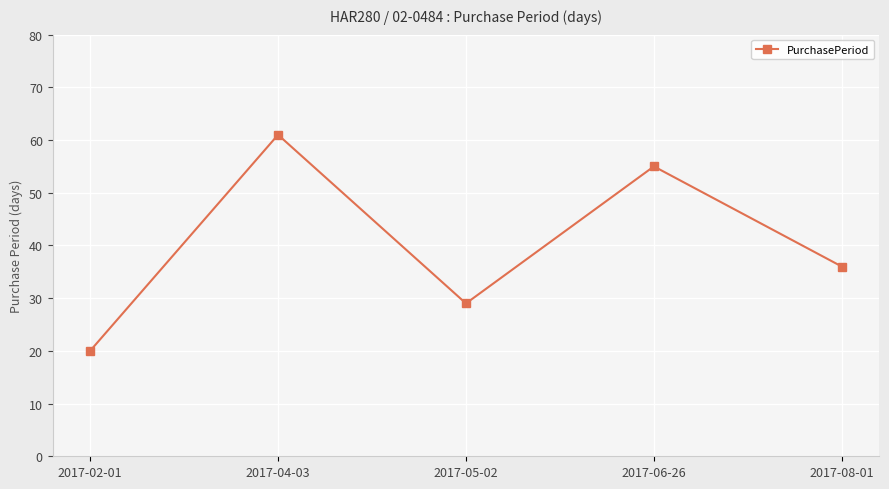

How many interior local peaks (higher than both neighbors) does the data have?

2